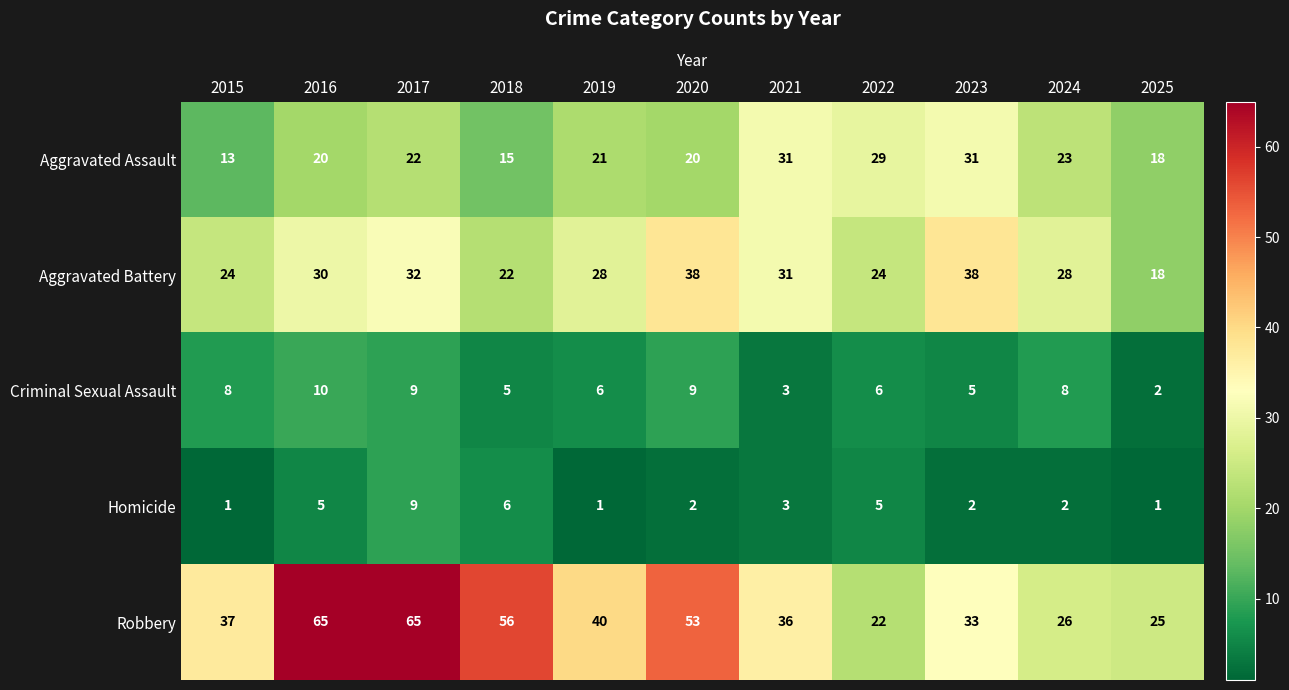

Between 2018 and 2023, which series saw the biggest shift?

Robbery